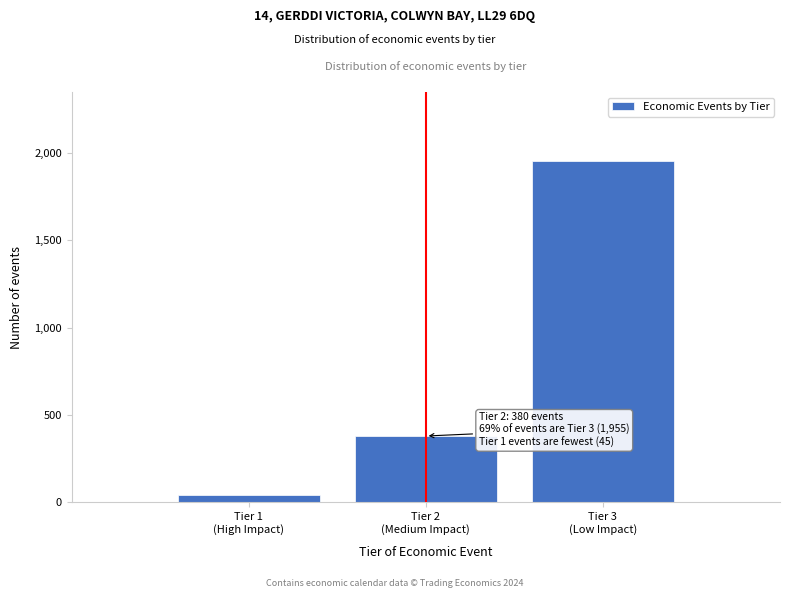

Reading right to left, list all the values displayed in this chart.

1955	380	45